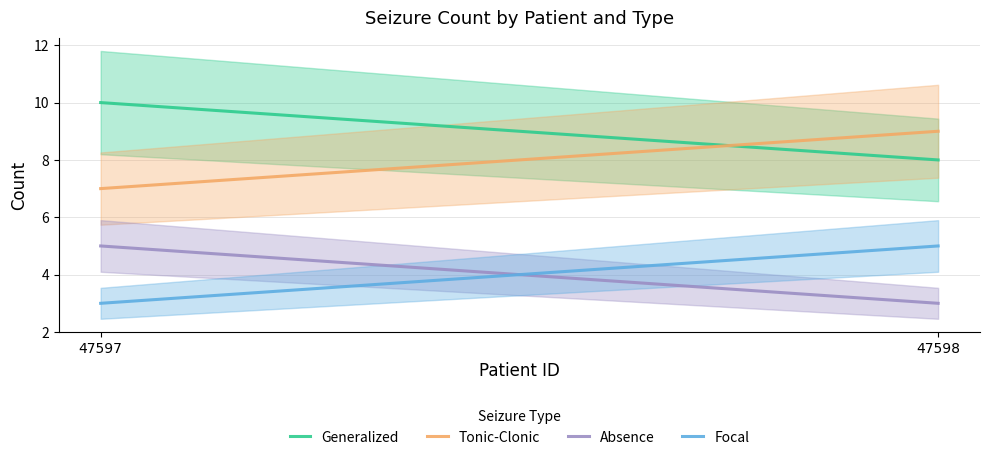

At which label is Tonic-Clonic closest to 8?

47597